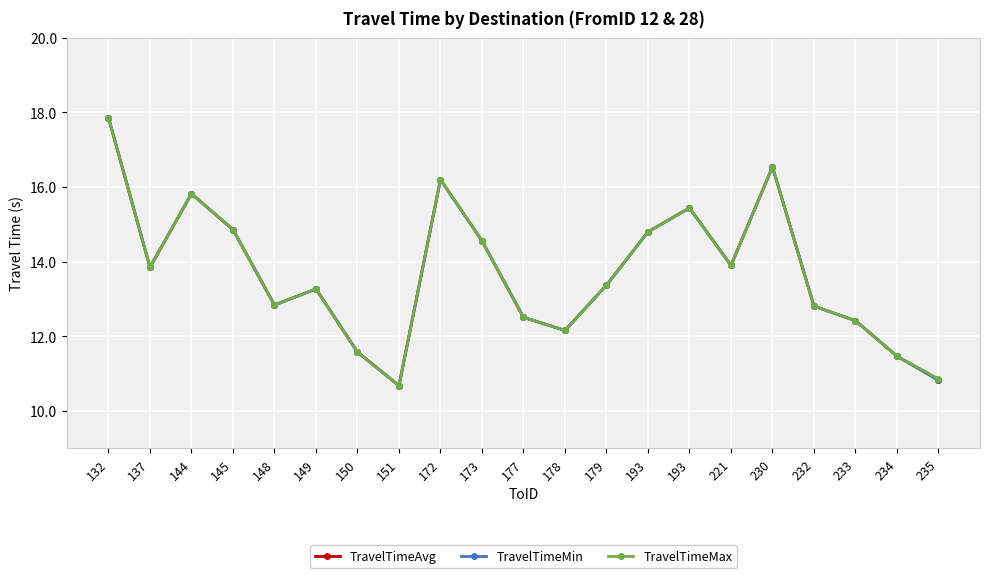

What are all the series names shown in the legend?

TravelTimeAvg, TravelTimeMin, TravelTimeMax